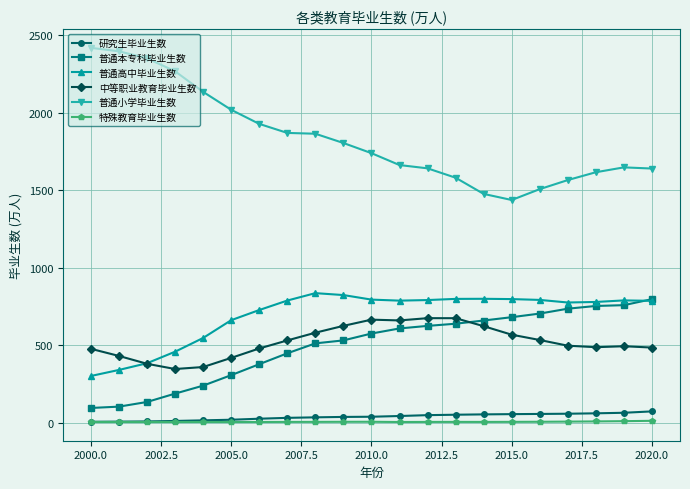

Which series has the largest total across all categories?

普通小学毕业生数